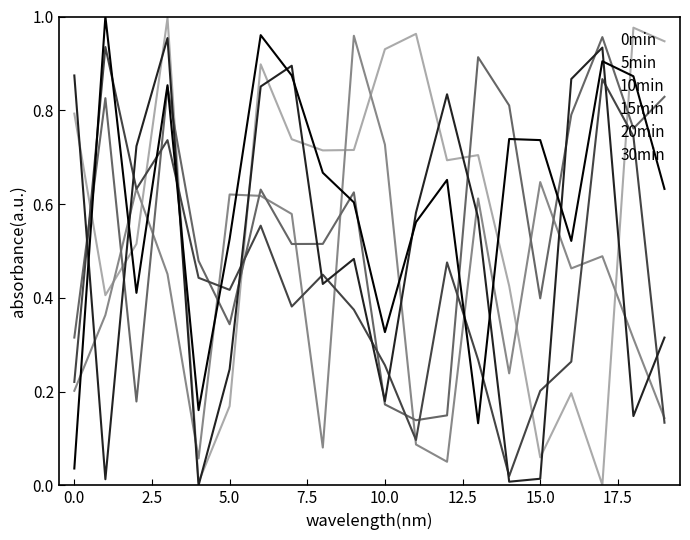

True or false: 15min and 10min intersect in this chart.

True